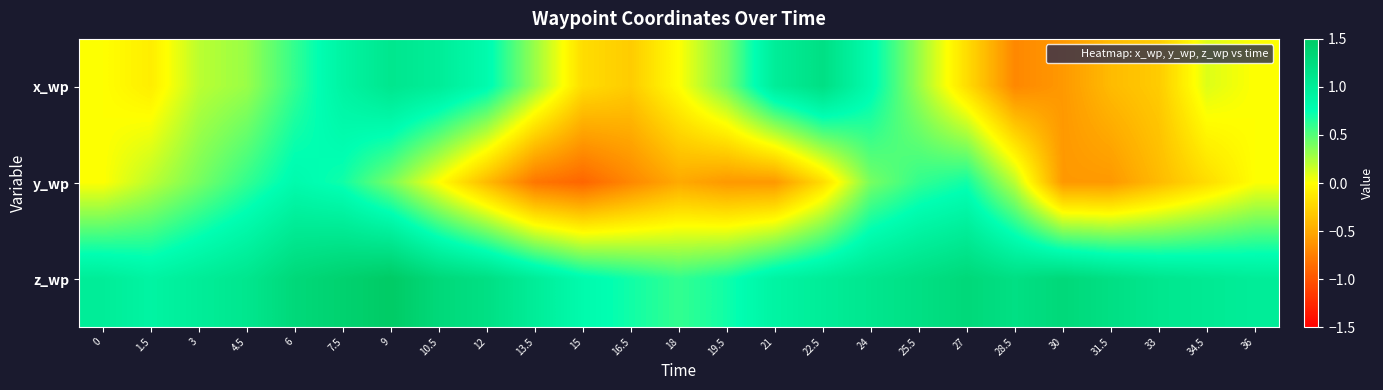

Reading left to right, list all the values displayed in this chart.

x_wp: 0=0.0	1.5=-0.1	3=0.2	4.5=0.3	6=0.6	7.5=0.9	9=1.1	10.5=1.0	12=0.8	13.5=0.3	15=-0.2	16.5=-0.3	18=0.0	19.5=0.4	21=1.0	22.5=1.2	24=0.8	25.5=0.3	27=-0.2	28.5=-0.7	30=-0.6	31.5=-0.4	33=-0.3	34.5=0.1	36=0.0
y_wp: 0=0.0	1.5=0.2	3=0.4	4.5=0.6	6=0.8	7.5=0.7	9=0.4	10.5=0.0	12=-0.4	13.5=-0.8	15=-0.9	16.5=-0.7	18=-0.5	19.5=-0.6	21=-0.6	22.5=-0.2	24=0.4	25.5=0.6	27=0.7	28.5=0.2	30=-0.6	31.5=-0.6	33=-0.4	34.5=-0.2	36=0.0
z_wp: 0=1.0	1.5=0.9	3=1.0	4.5=1.1	6=1.3	7.5=1.4	9=1.5	10.5=1.3	12=1.2	13.5=1.0	15=0.8	16.5=0.7	18=0.6	19.5=0.7	21=0.9	22.5=1.0	24=1.1	25.5=1.2	27=1.3	28.5=1.2	30=1.3	31.5=1.2	33=1.1	34.5=1.1	36=1.0